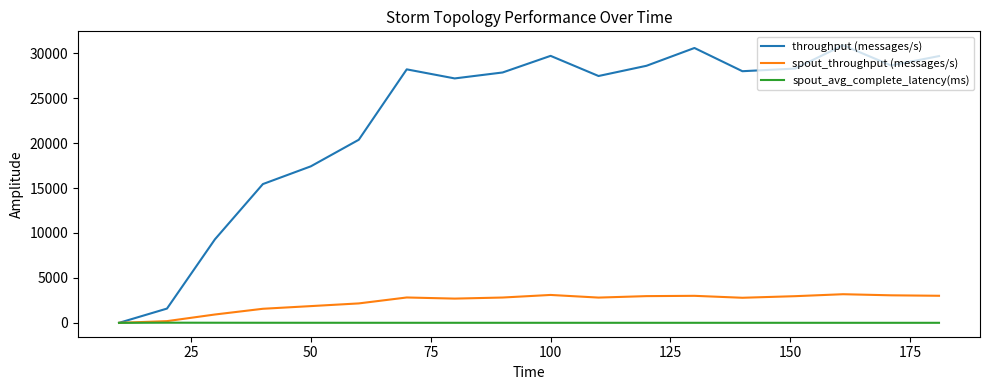

What is the maximum value shown in the chart?

30892.0